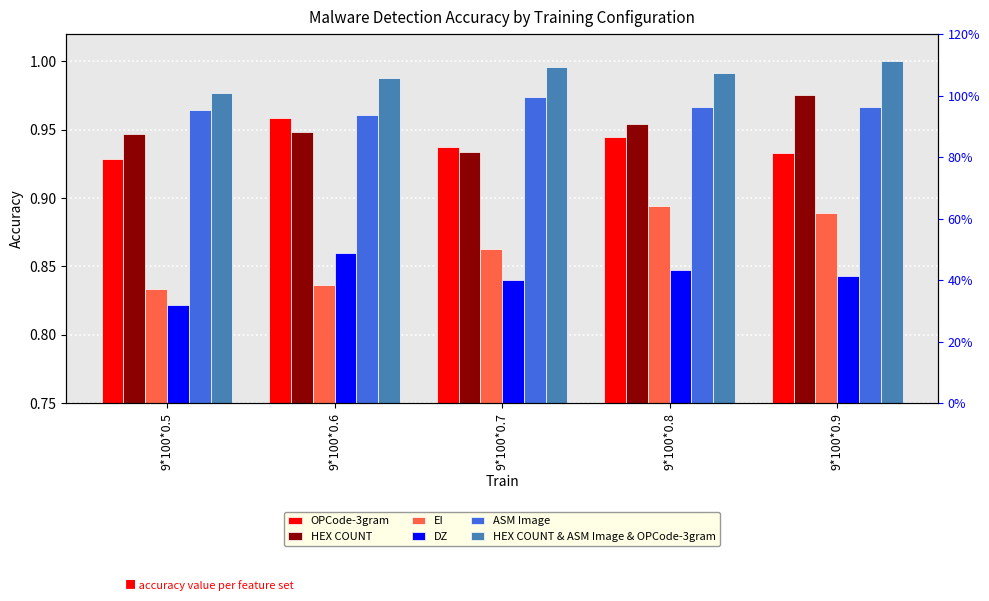

What is the greatest value displayed?

1.0